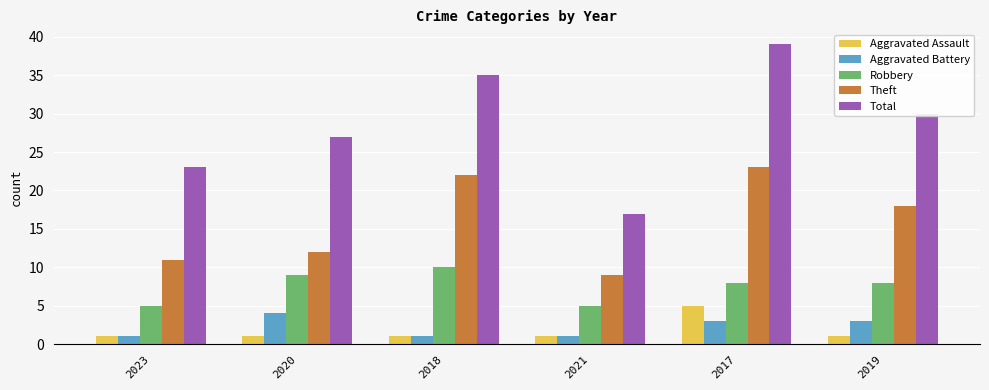

What is the minimum value for Total?

17